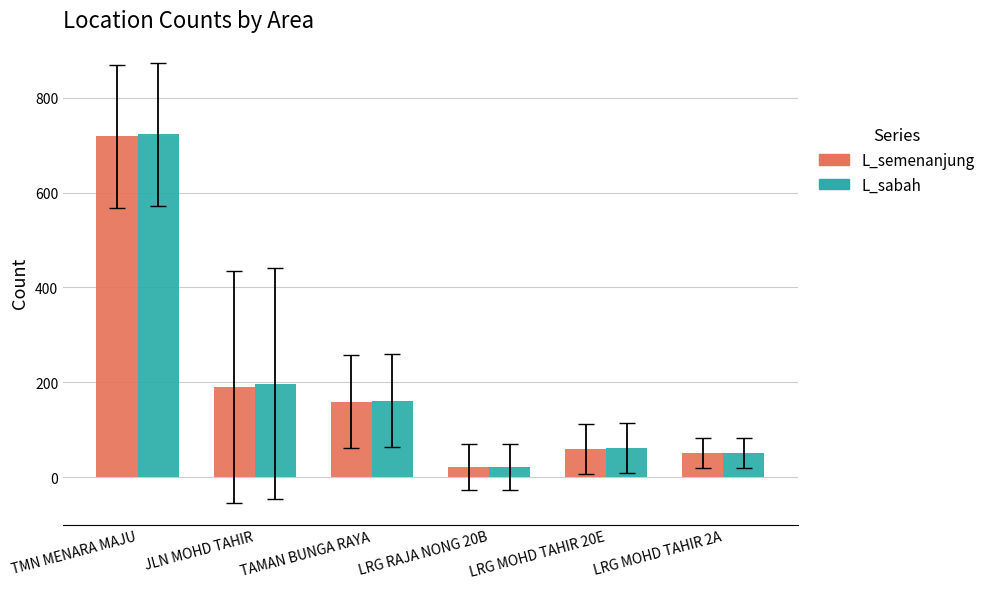

What is the total value across all series at JLN MOHD TAHIR?

387